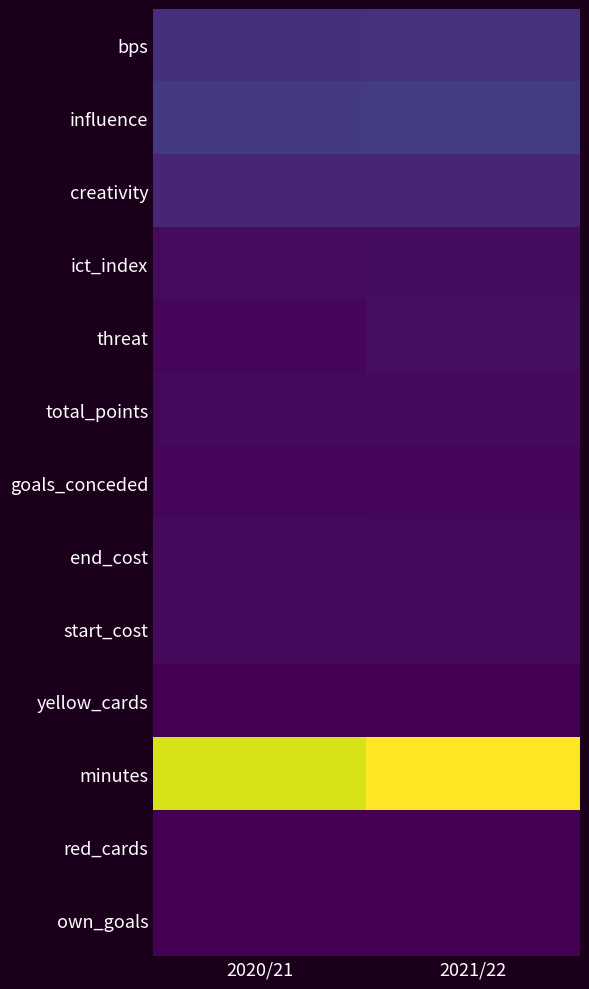

Which series has the largest total across all categories?

minutes